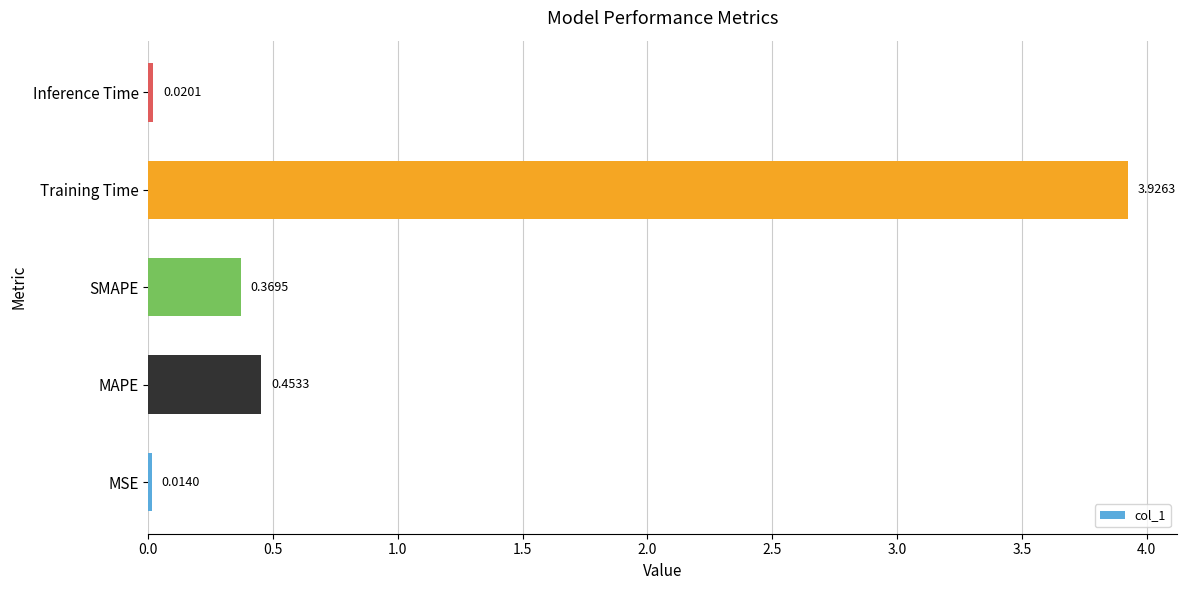

What is the difference between the values at Inference Time and SMAPE?

0.3